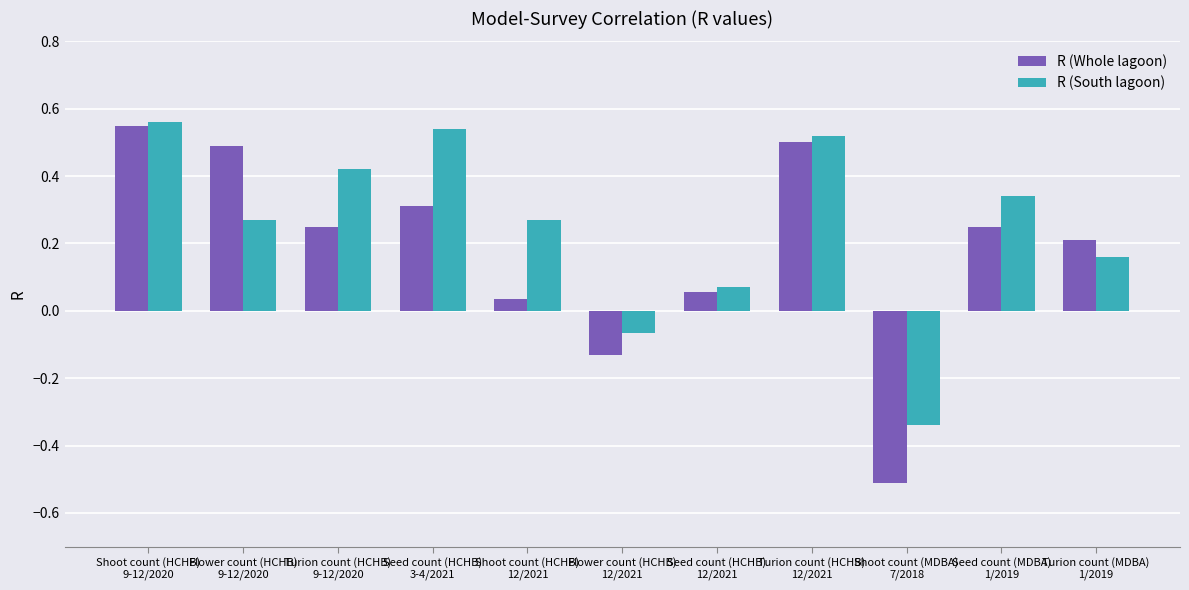

How many values in the R (South lagoon) series exceed 0?

9